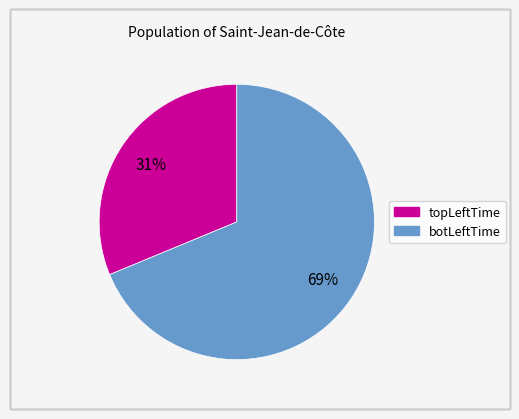

Is there any slice that represents more than half of the pie?

Yes